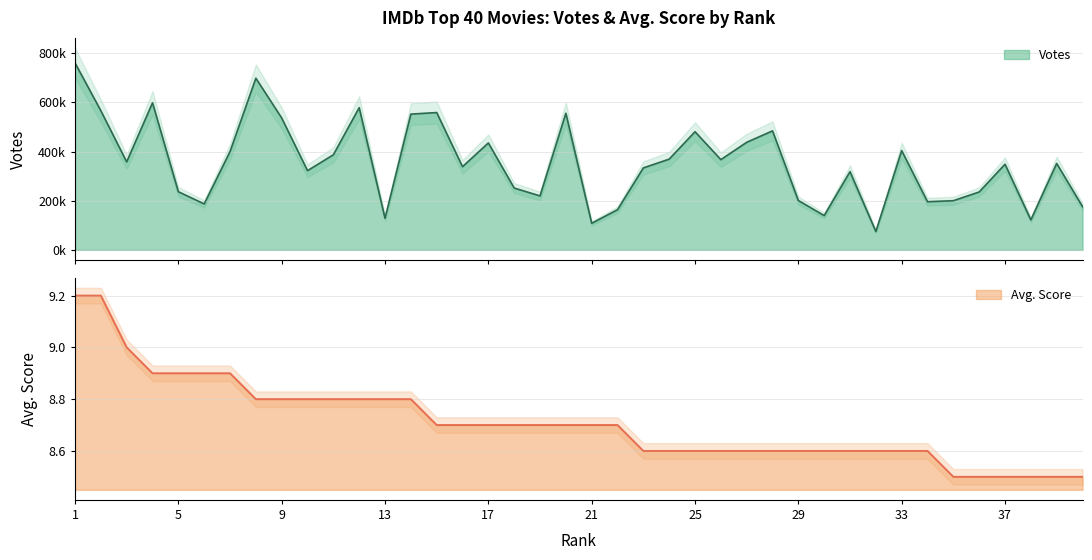

Where is the first local maximum for Votes?

4